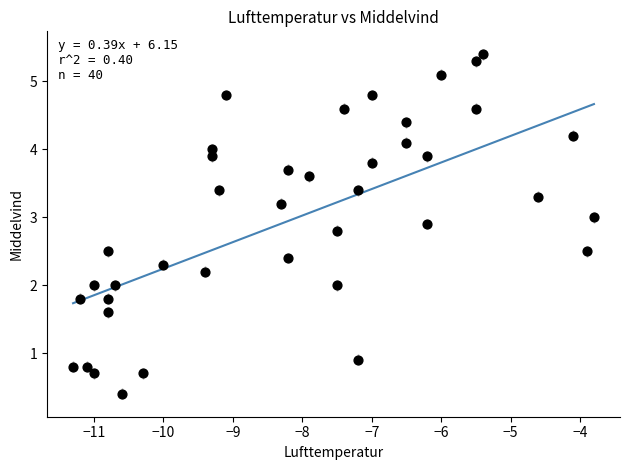

What is the range of X values (max minus min)?

7.5